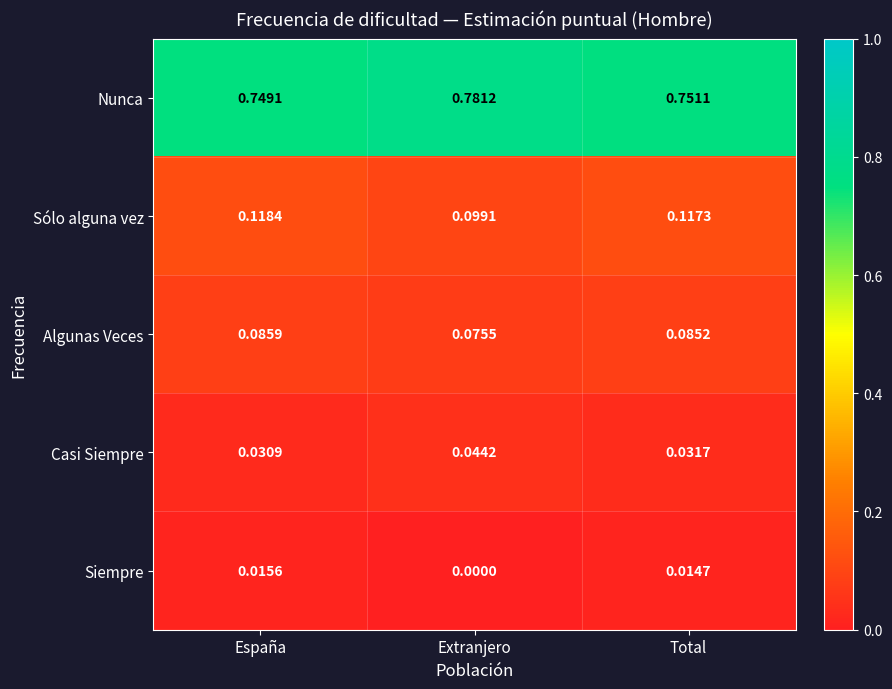

List the series in order of their peak value, highest first.

Nunca, Sólo alguna vez, Algunas Veces, Casi Siempre, Siempre